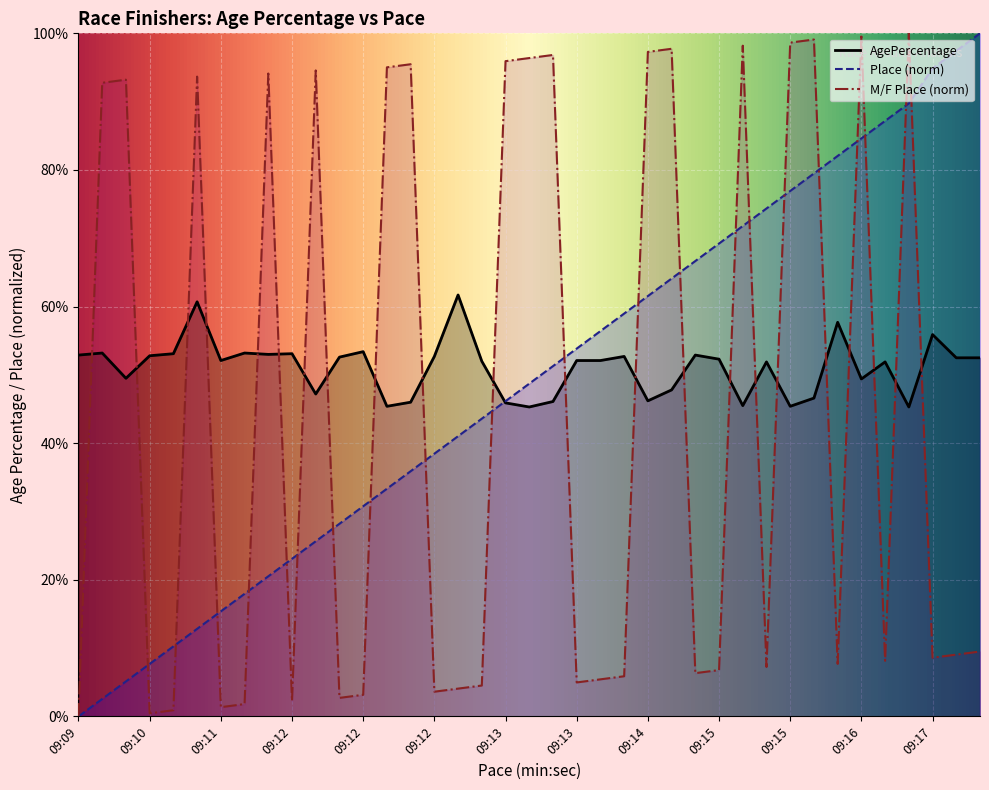

What is the sum of all values?

1992.6